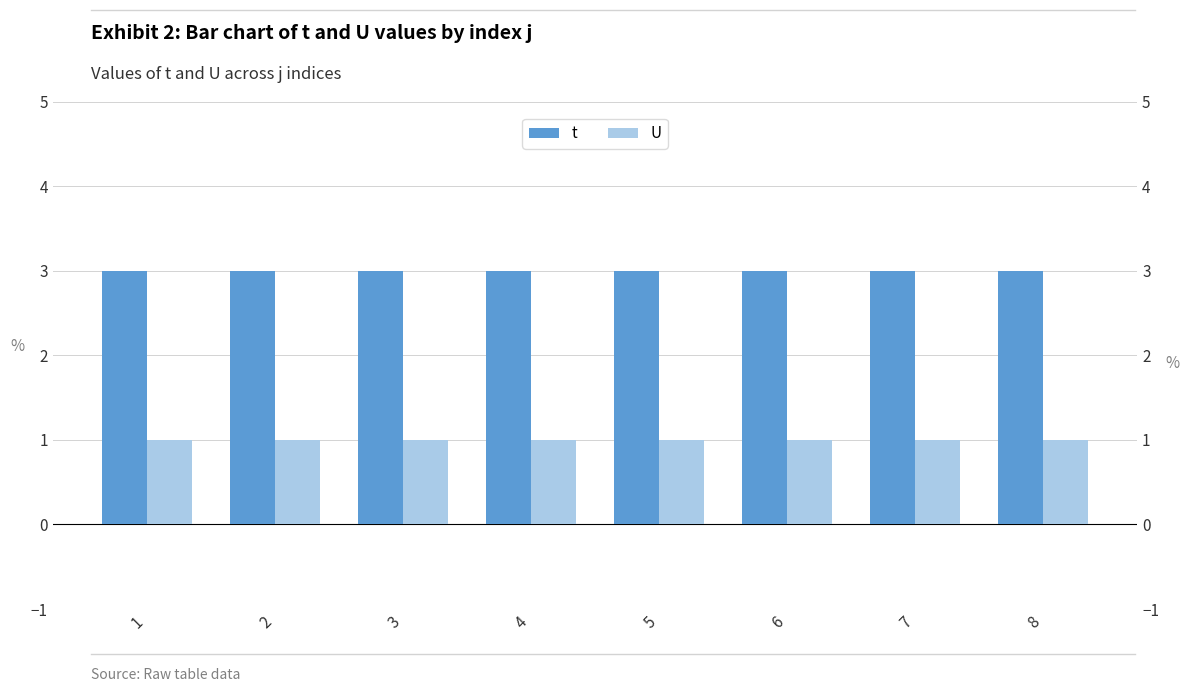

Reading right to left, transcribe all the data shown in this chart.

t: 3	3	3	3	3	3	3	3
U: 1	1	1	1	1	1	1	1